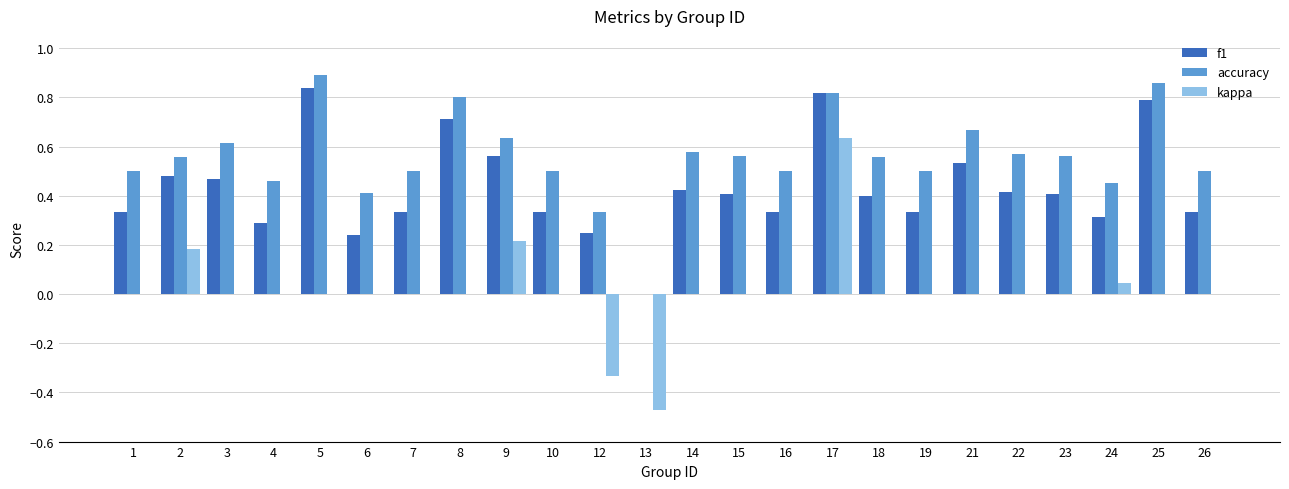

Between 19 and 21, which series saw the biggest shift?

f1